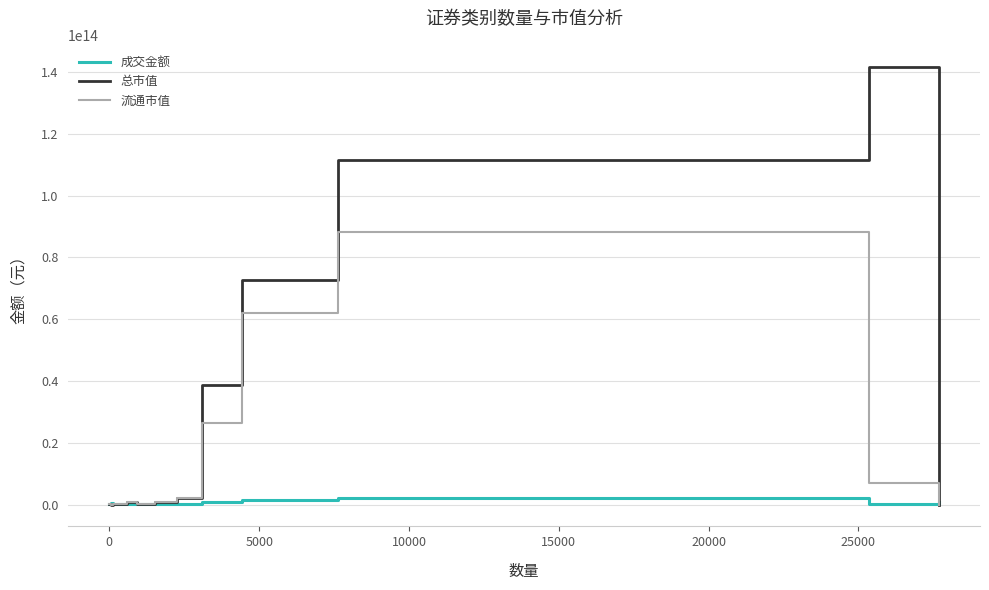

Which series has the largest range (max minus min)?

总市值